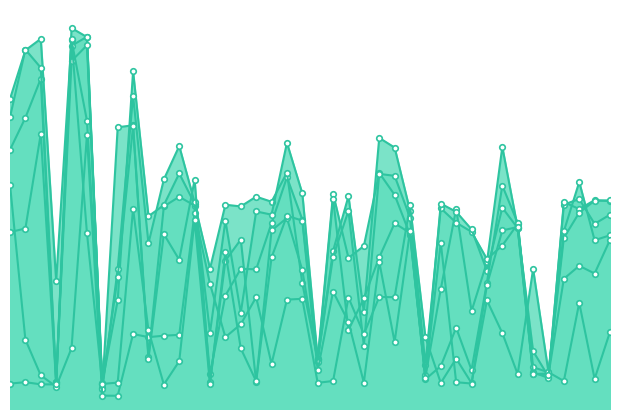

How many data points does each series have?

40